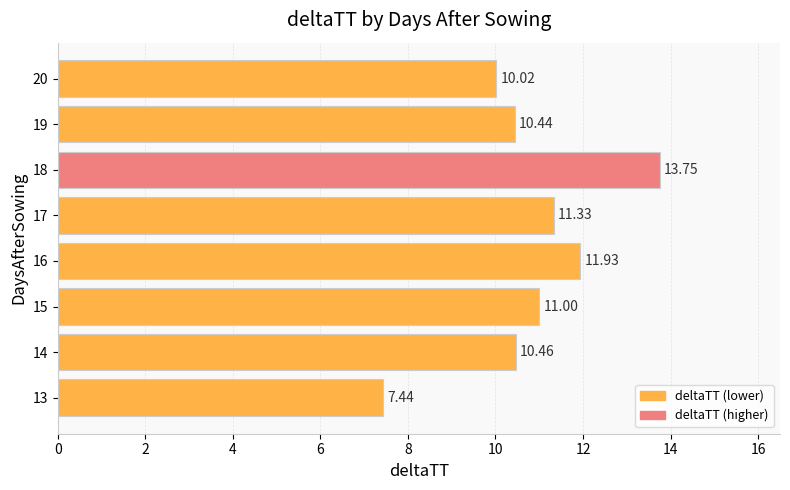

What is the ratio of the value at 20 to the value at 16?

0.8